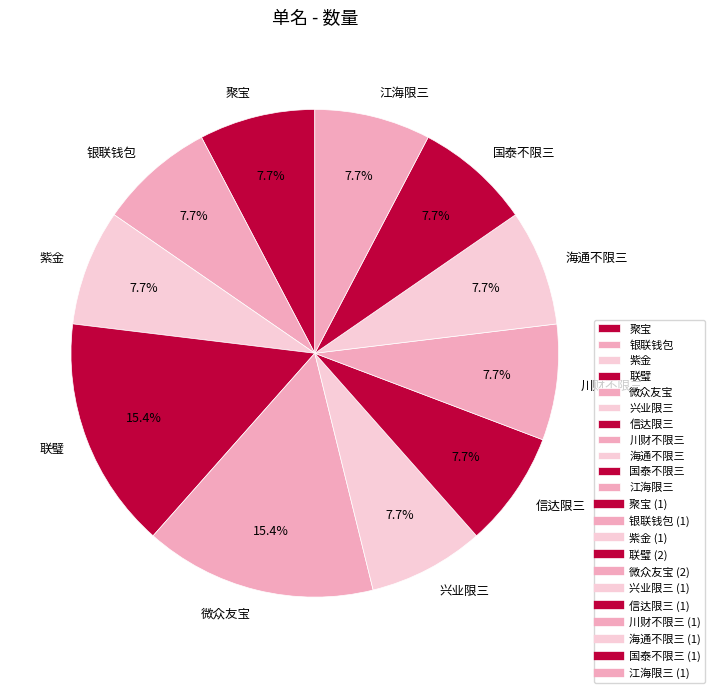

What percentage is the 国泰不限三 slice, to the nearest percent?

8%